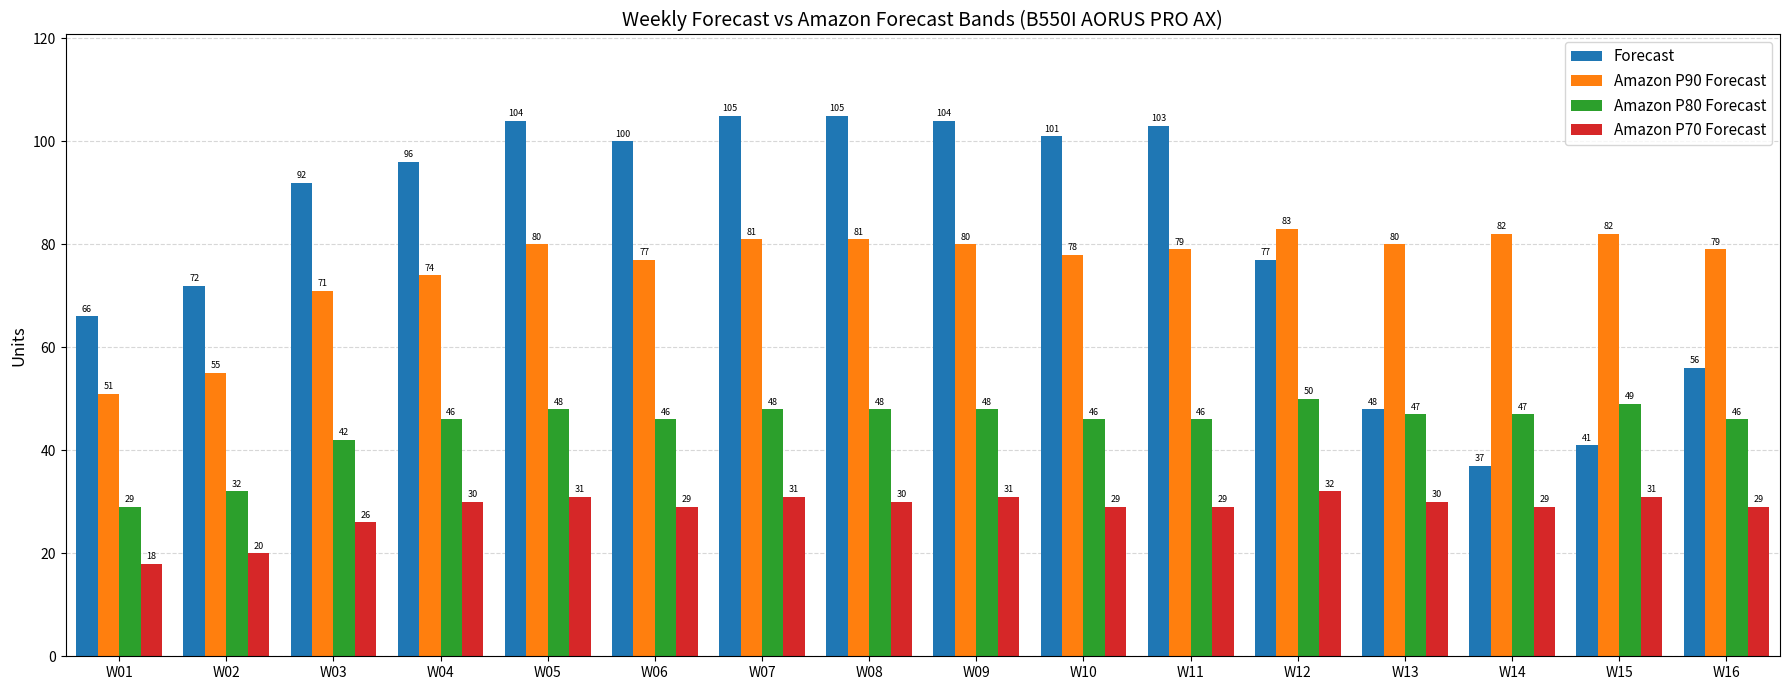

Reading right to left, what are all the values shown in this chart?

Forecast: W16=56	W15=41	W14=37	W13=48	W12=77	W11=103	W10=101	W09=104	W08=105	W07=105	W06=100	W05=104	W04=96	W03=92	W02=72	W01=66
Amazon P90 Forecast: W16=79	W15=82	W14=82	W13=80	W12=83	W11=79	W10=78	W09=80	W08=81	W07=81	W06=77	W05=80	W04=74	W03=71	W02=55	W01=51
Amazon P80 Forecast: W16=46	W15=49	W14=47	W13=47	W12=50	W11=46	W10=46	W09=48	W08=48	W07=48	W06=46	W05=48	W04=46	W03=42	W02=32	W01=29
Amazon P70 Forecast: W16=29	W15=31	W14=29	W13=30	W12=32	W11=29	W10=29	W09=31	W08=30	W07=31	W06=29	W05=31	W04=30	W03=26	W02=20	W01=18